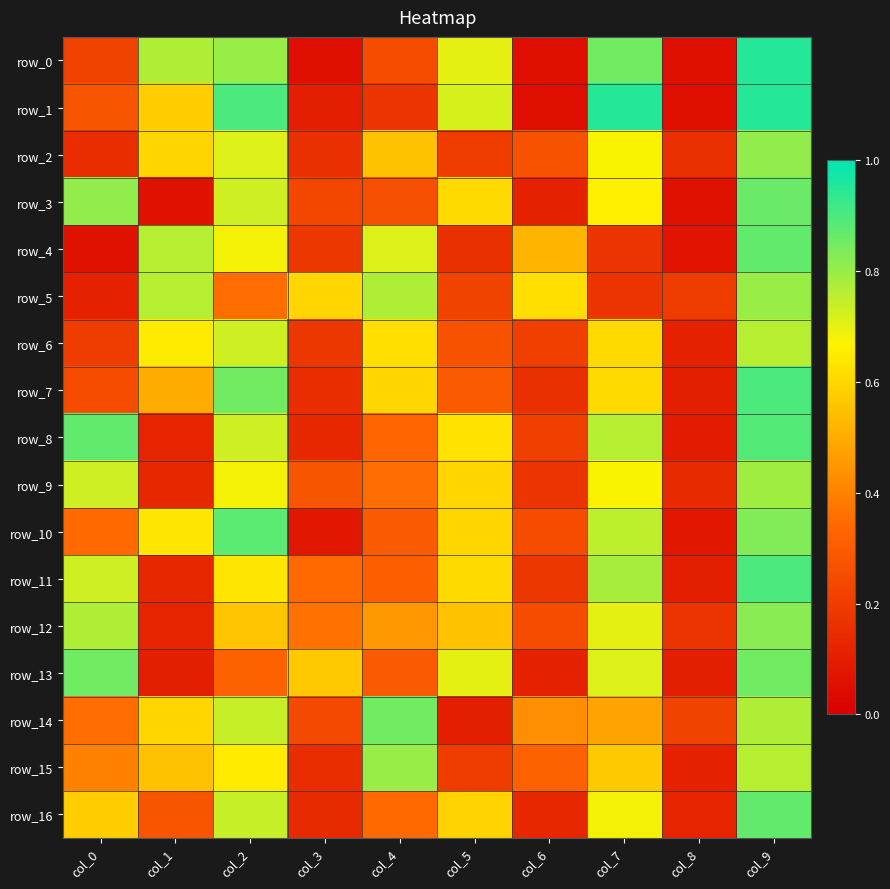

What is the difference between the highest and lowest values at col_8?

0.2